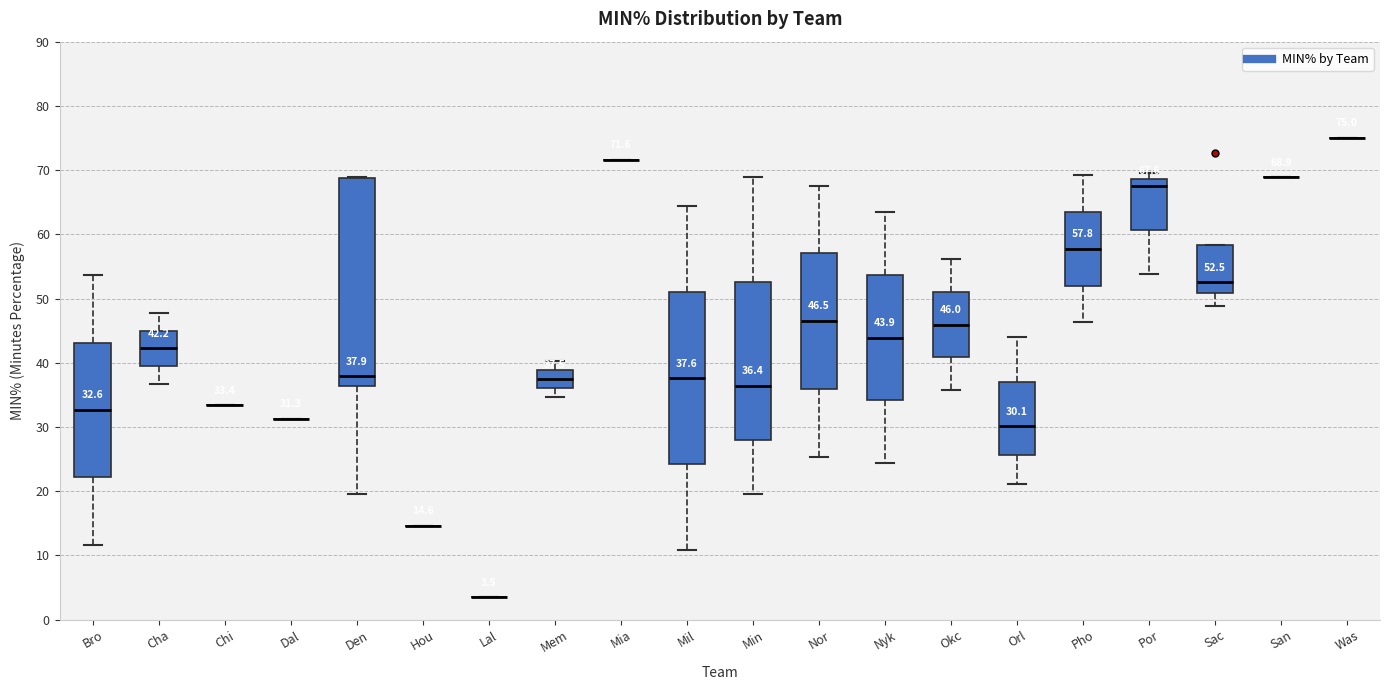

Comparing the boxes themselves (not the whiskers), which one is the tallest?

Den